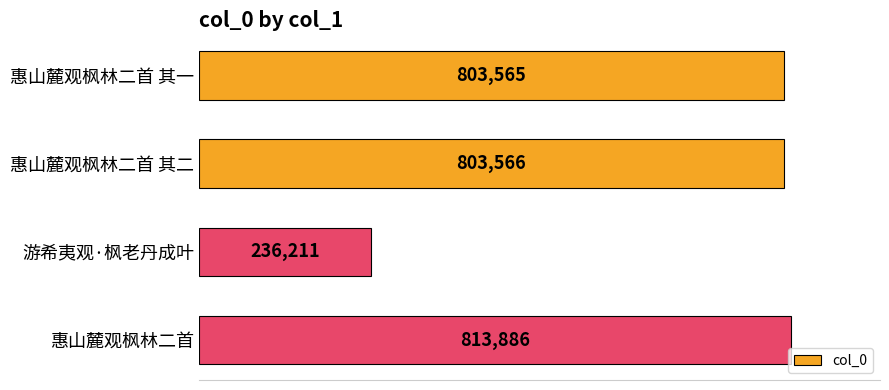

How many data points are less than 803566?

2